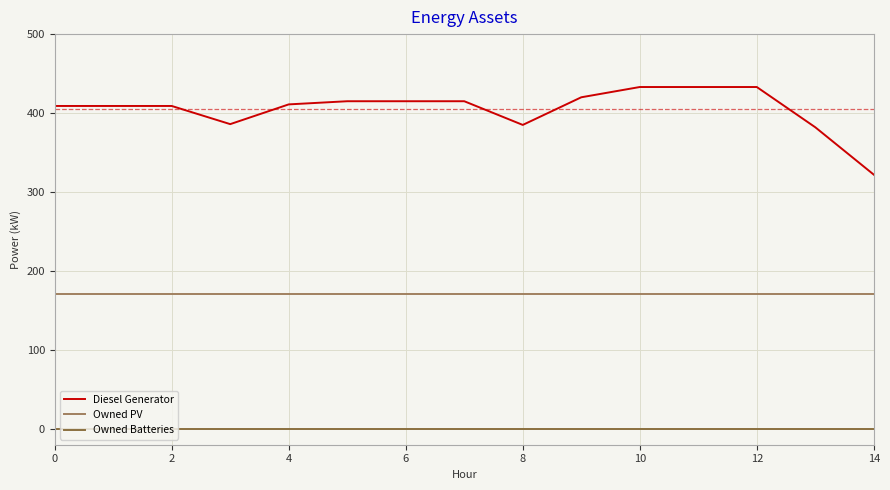

True or false: Diesel Generator and Owned Batteries intersect in this chart.

False